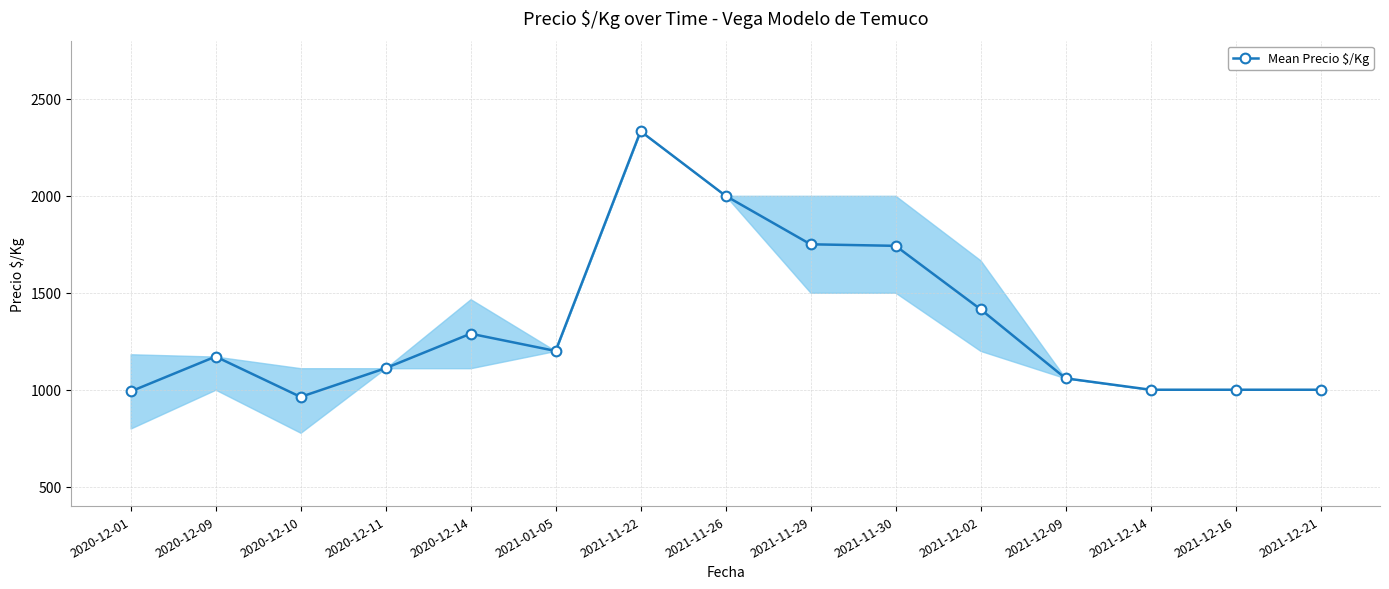

What is the difference between the second highest and second lowest values?

1009